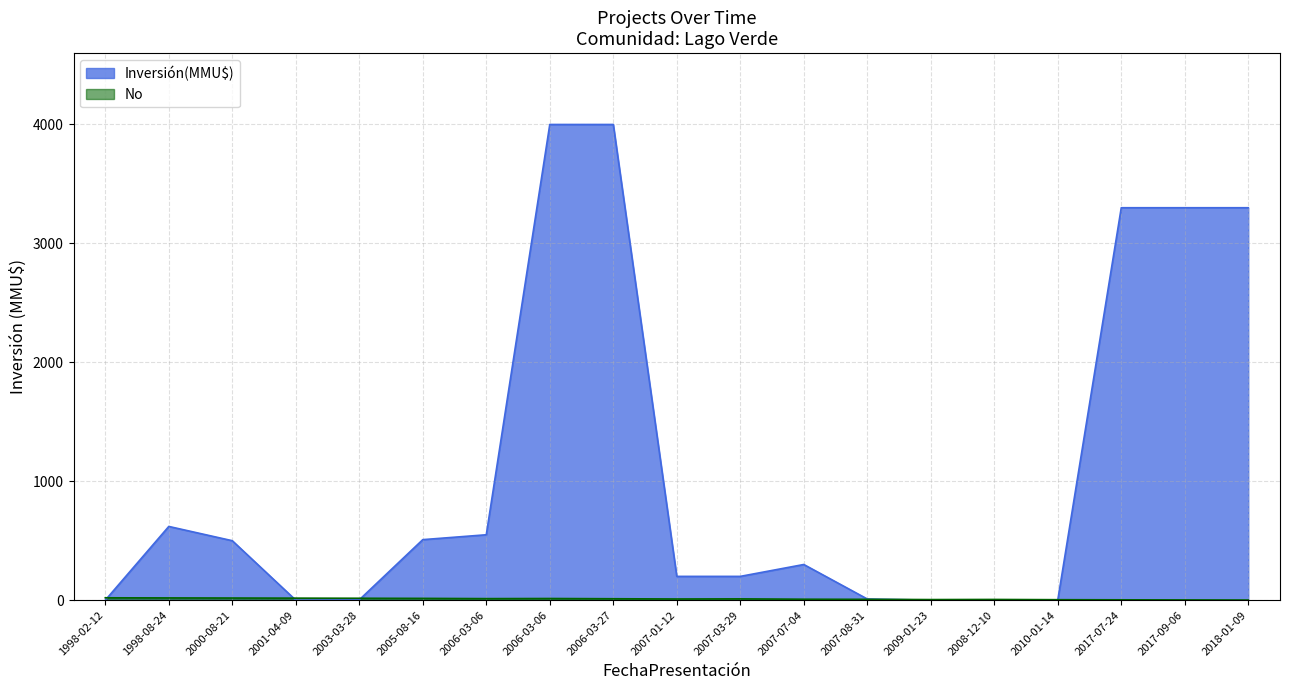

Which category has the highest value in the No series?

1998-02-12